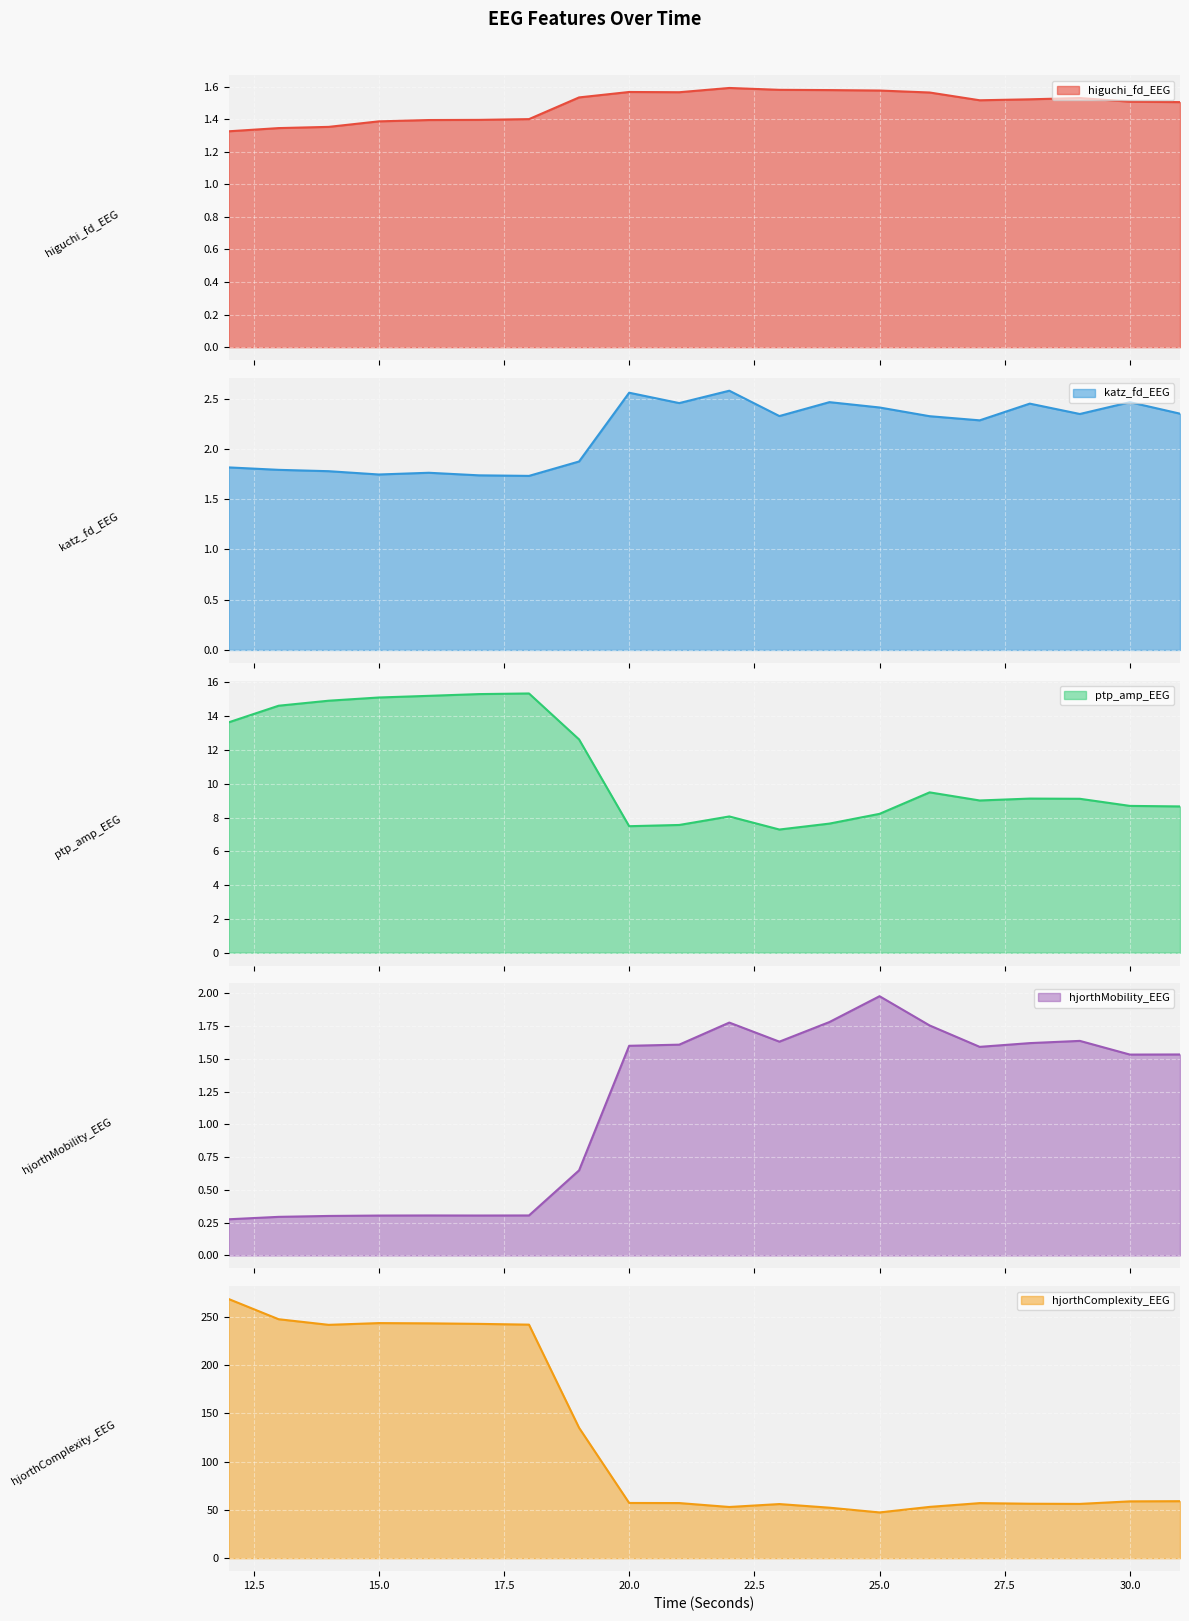

What is the difference between the second highest and minimum values in the hjorthMobility_EEG series?

1.5